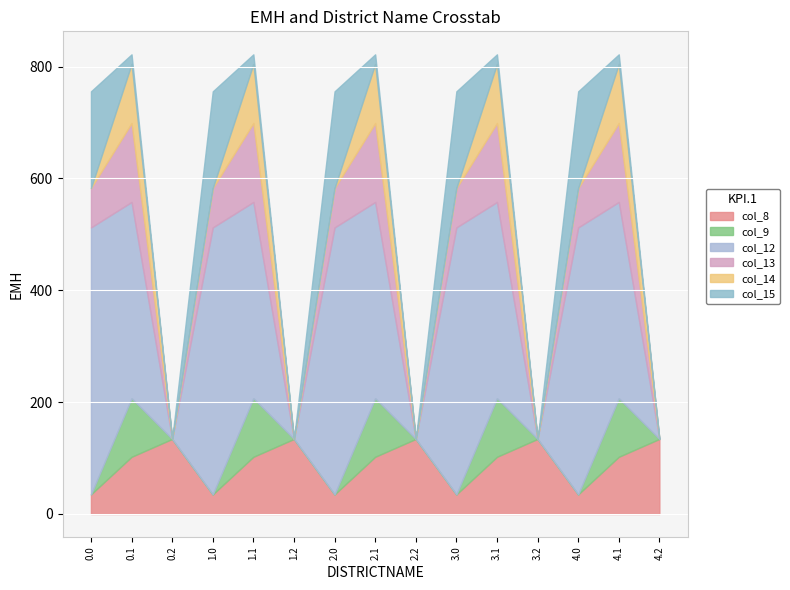

Which series changed the most between 0.2 and 1.2?

col_8